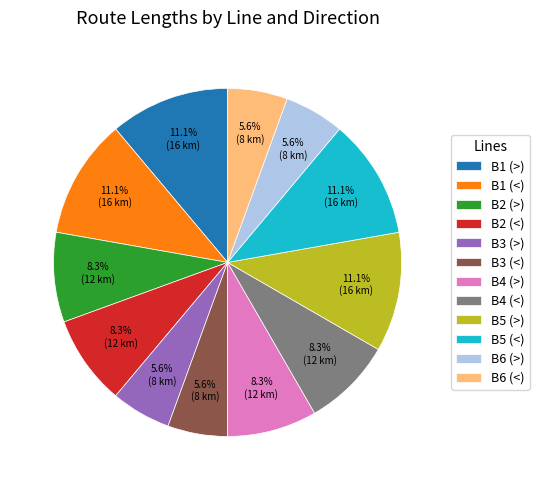

Which has a higher value, B5 (<) or B3 (>)?

B5 (<)